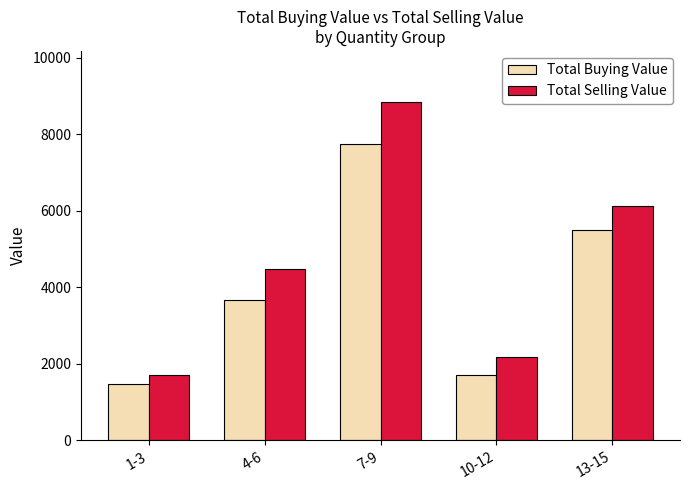

Between 7-9 and 13-15, which series saw the biggest shift?

Total Selling Value